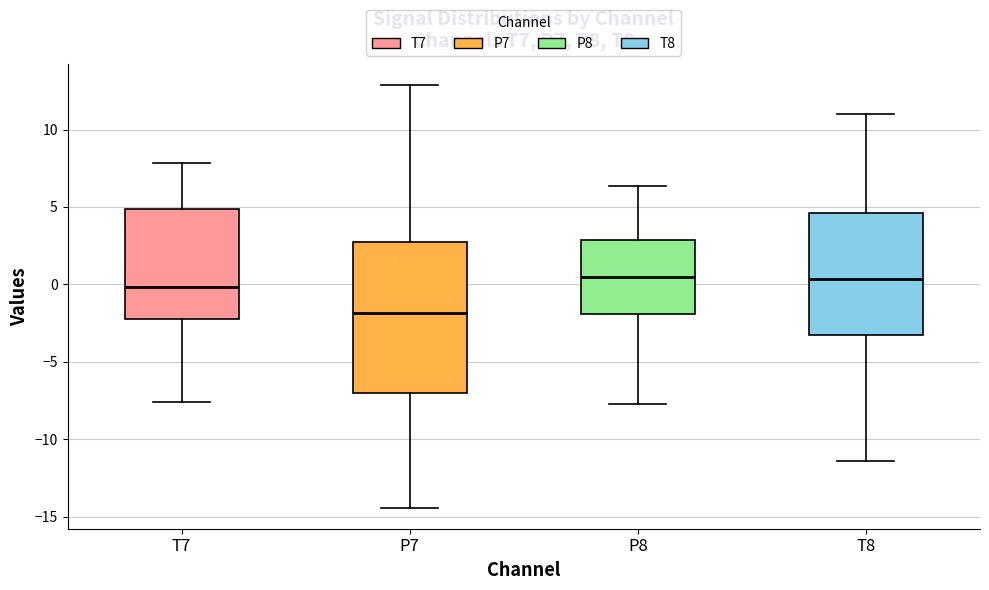

Reading left to right, transcribe this box plot: for each box, give where its median line is, the range the box spans, and where its two whiskers end, as read against the y-axis. The values are not printed on the chart, so give them approximately, as read against the axis.

T7: median 0.0, box -2.0 to 5.0, whiskers -7.5 to 8.0
P7: median -2.0, box -7.0 to 3.0, whiskers -14.5 to 13.0
P8: median 0.5, box -2.0 to 3.0, whiskers -7.5 to 6.5
T8: median 0.5, box -3.5 to 4.5, whiskers -11.5 to 11.0